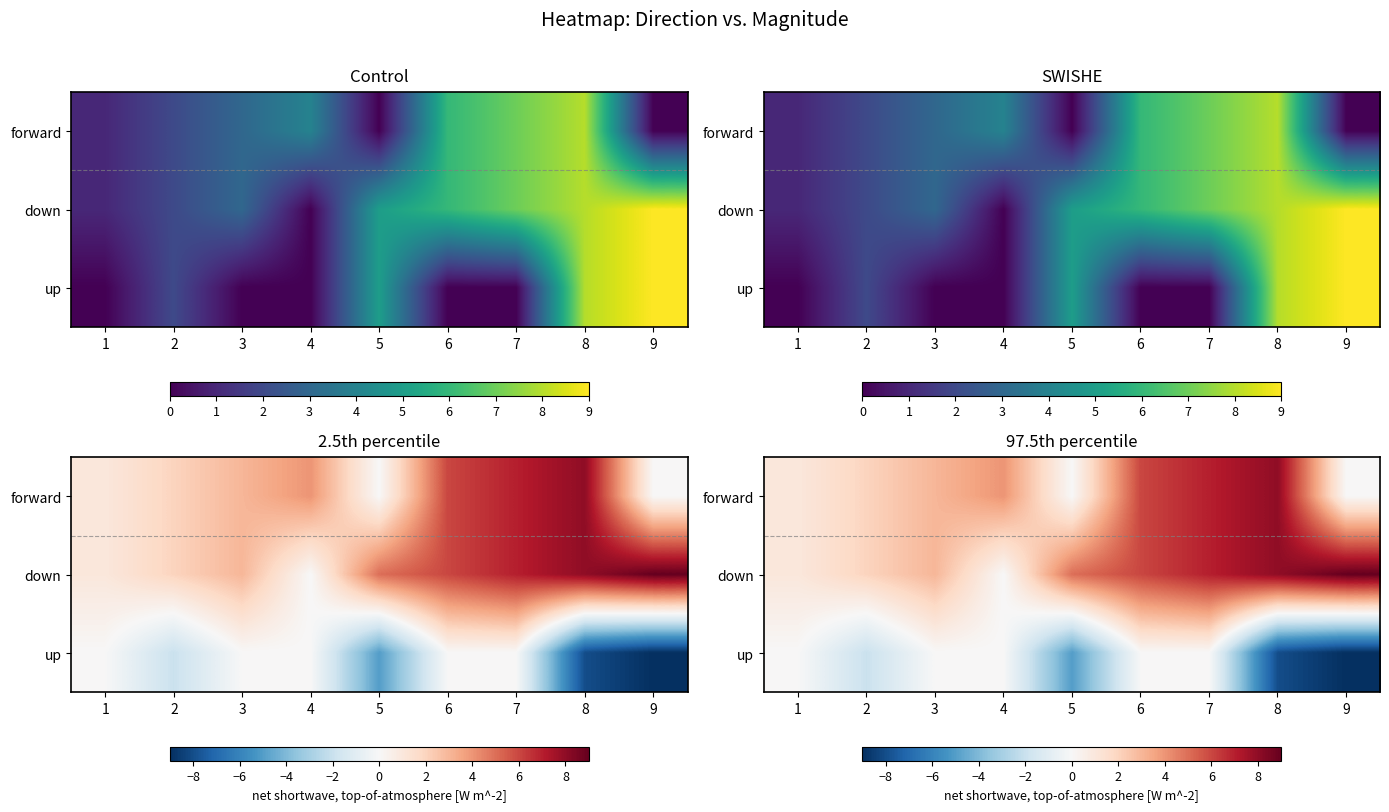

At which category does the chart reach its minimum across all series?

9